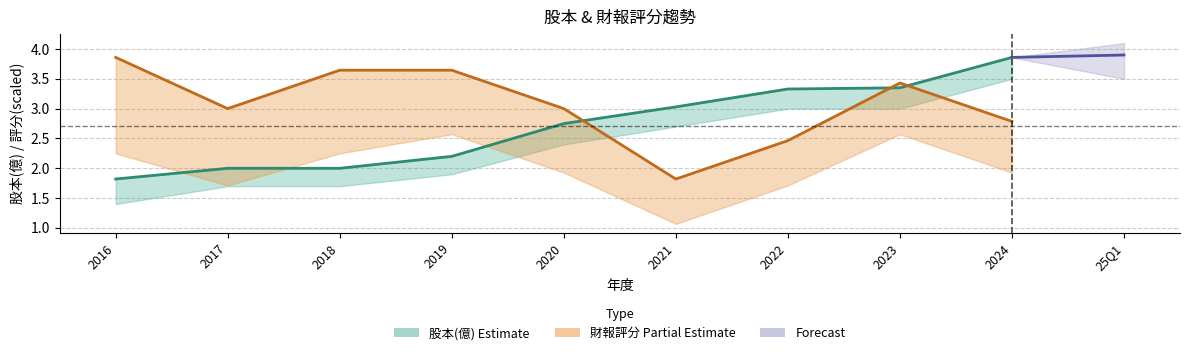

What is the difference between the maximum and second lowest values in the 財報評分 series?

1.4